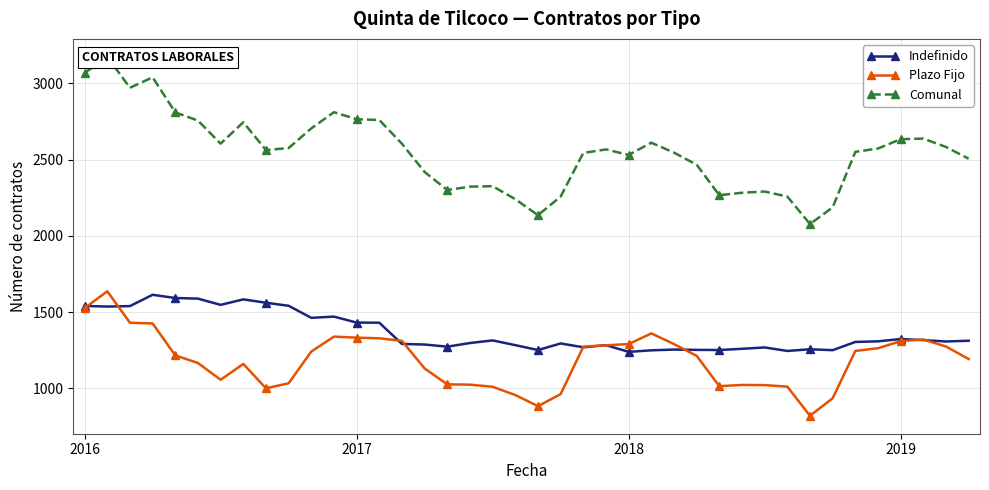

The Indefinido series shows 1861 at 30. True or false?

False